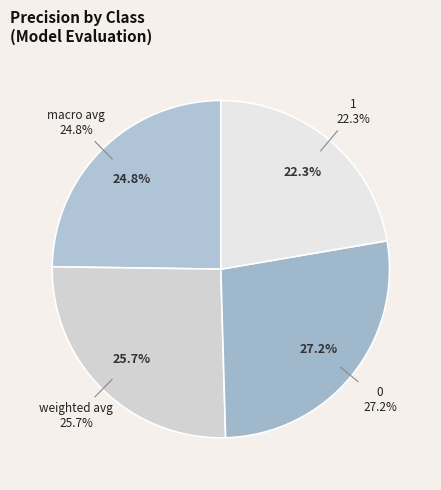

Does 0 account for over 50% of the chart?

No